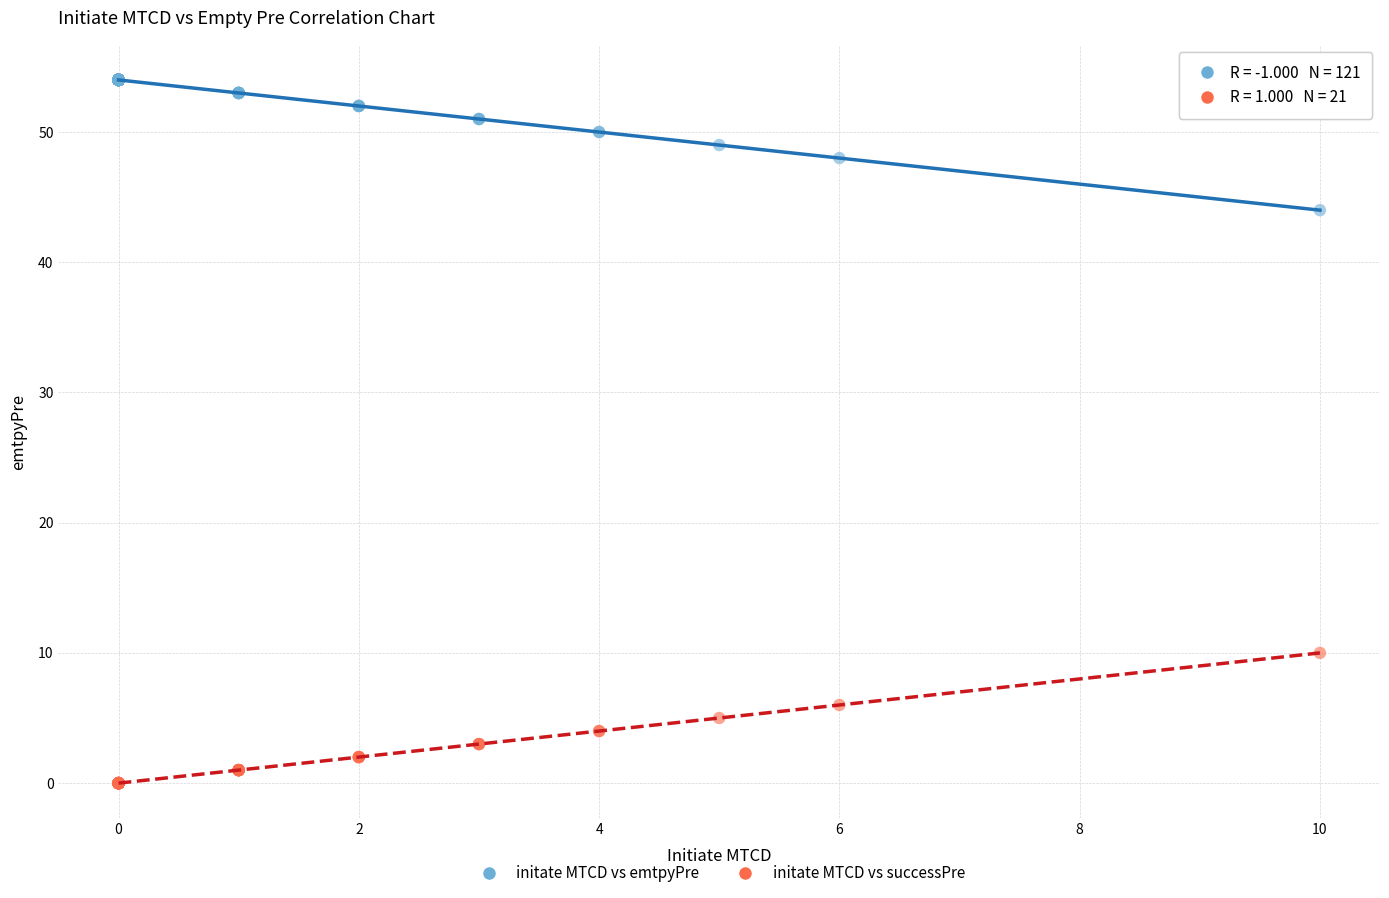

Which series contains the highest Y value?

initate MTCD vs emtpyPre